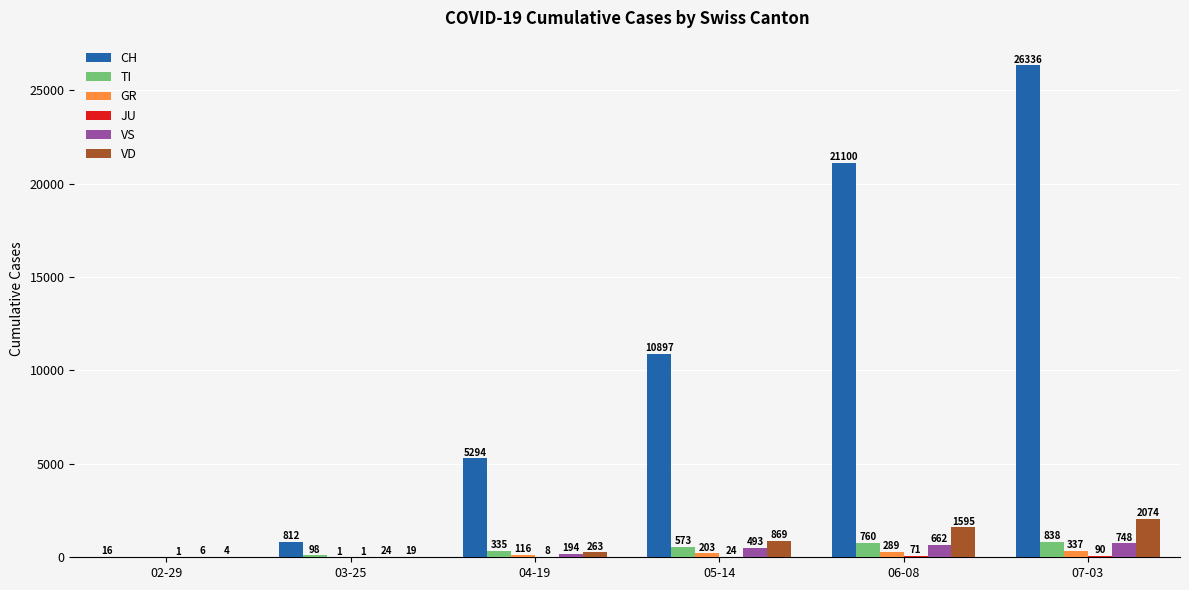

What is the sum of all CH values?

64455